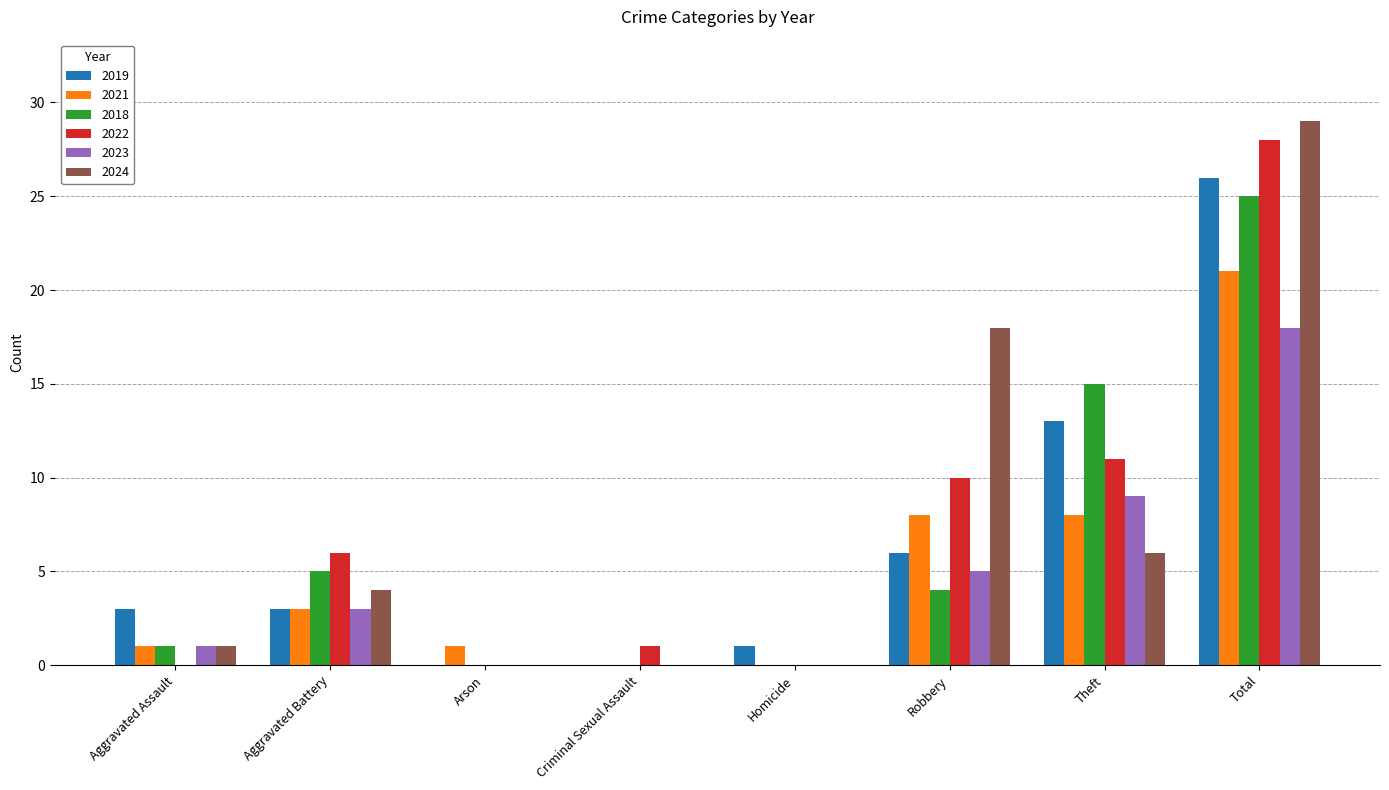

Reading left to right, what are all the values shown in this chart?

2019: 3	3	0	0	1	6	13	26
2021: 1	3	1	0	0	8	8	21
2018: 1	5	0	0	0	4	15	25
2022: 0	6	0	1	0	10	11	28
2023: 1	3	0	0	0	5	9	18
2024: 1	4	0	0	0	18	6	29